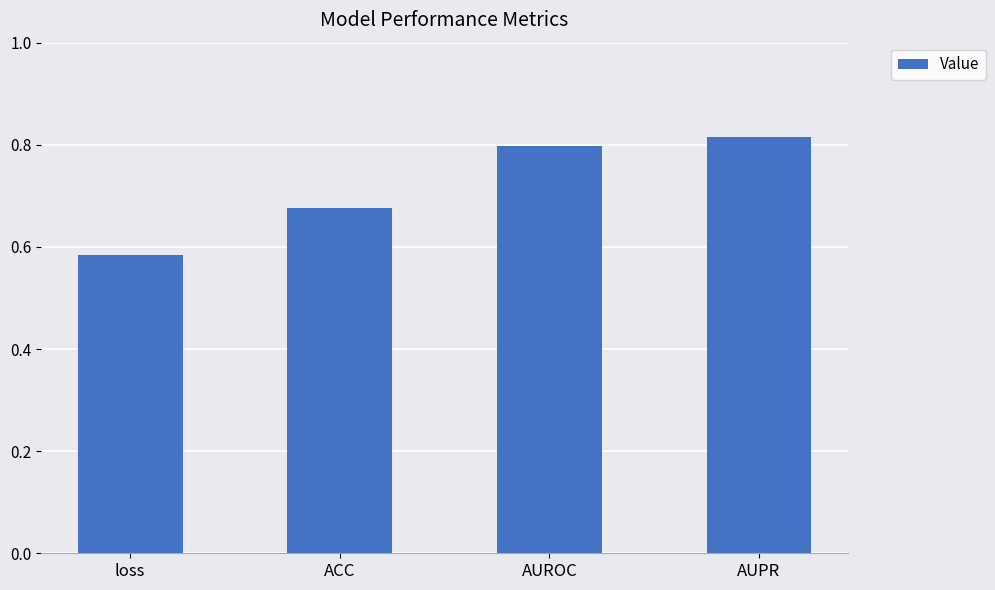

What is the sum of the values at ACC and AUPR?

1.5